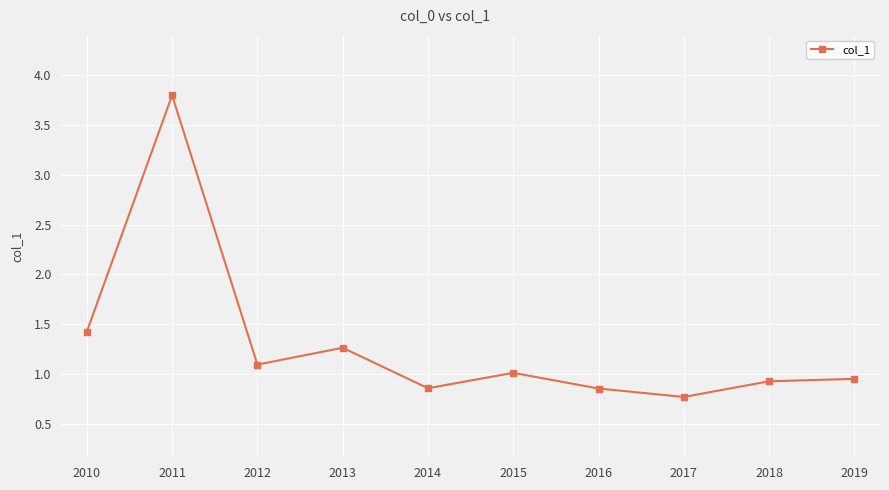

The value at 2012 is 1.4. True or false?

False